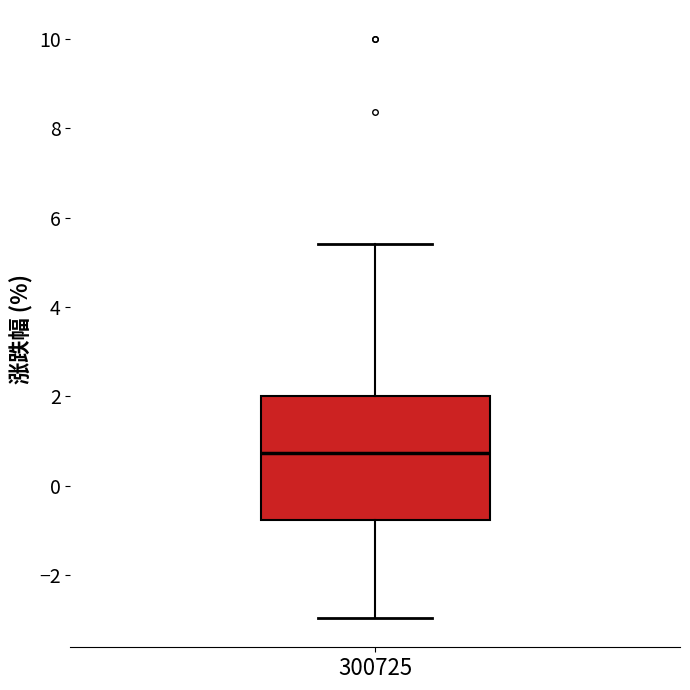

Transcribe this box plot: give where the median line is, the range the box spans, and where the two whiskers end, as read against the y-axis. The values are not printed on the chart, so give them approximately, as read against the axis.

median 0.8, box -0.8 to 2.0, whiskers -3.0 to 5.4